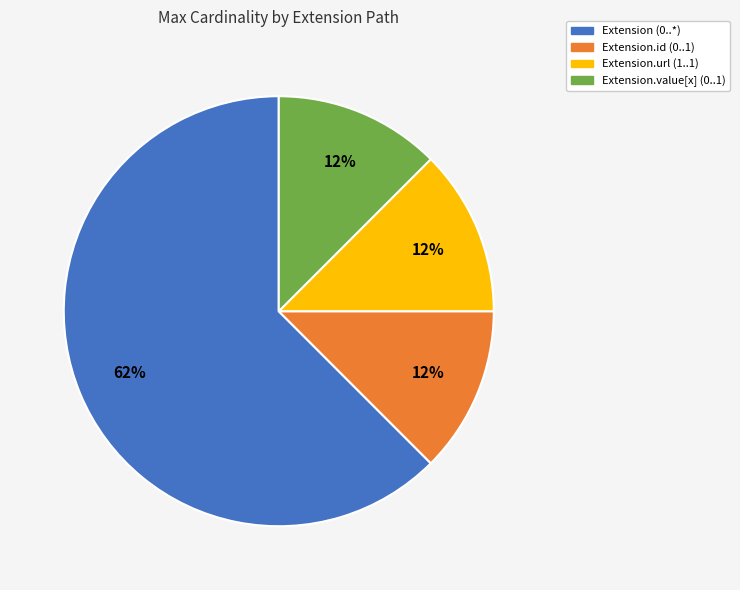

To the nearest percent, what is the average slice percentage?

25%